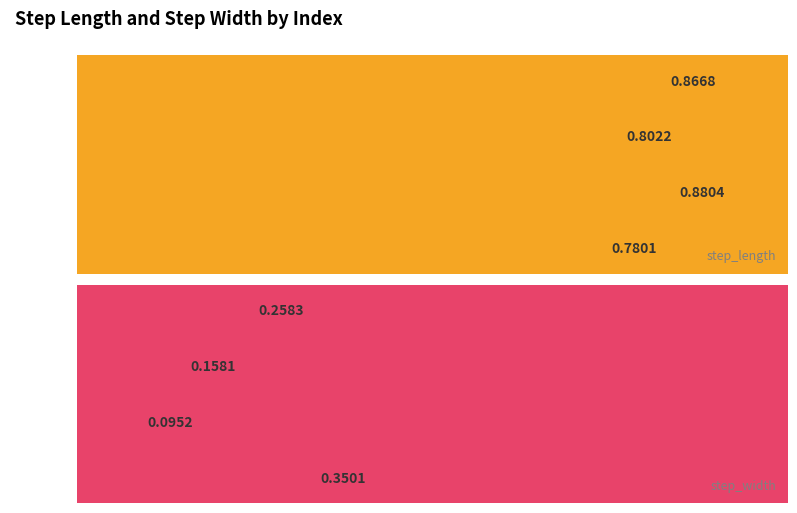

Which series has the largest total across all categories?

step_length